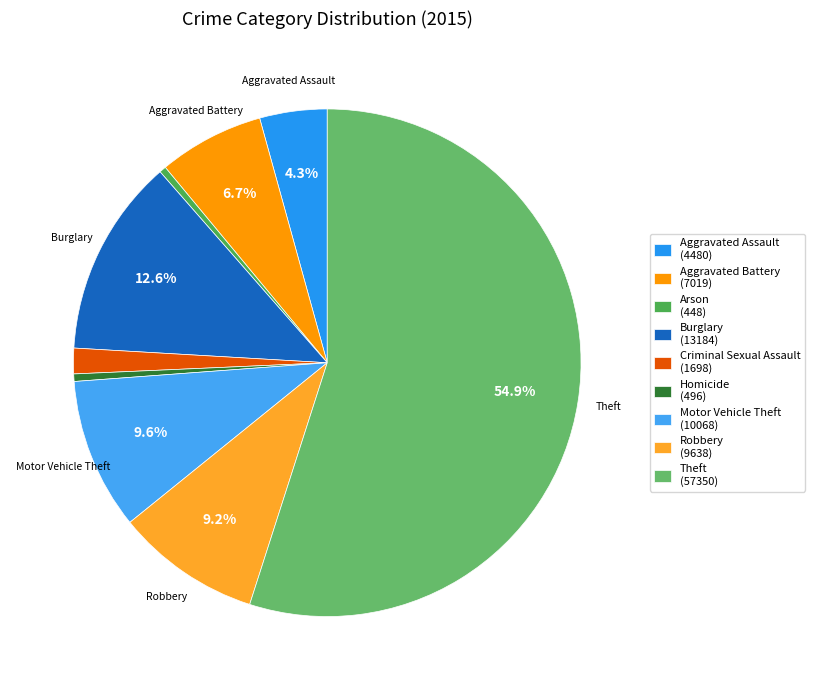

Which category has the smallest portion of the pie?

Arson